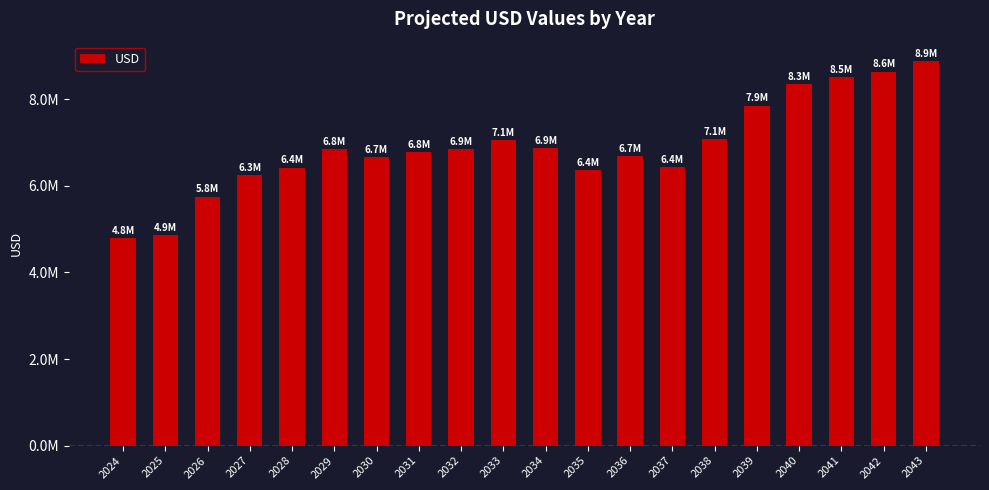

Are the bars horizontal?

No